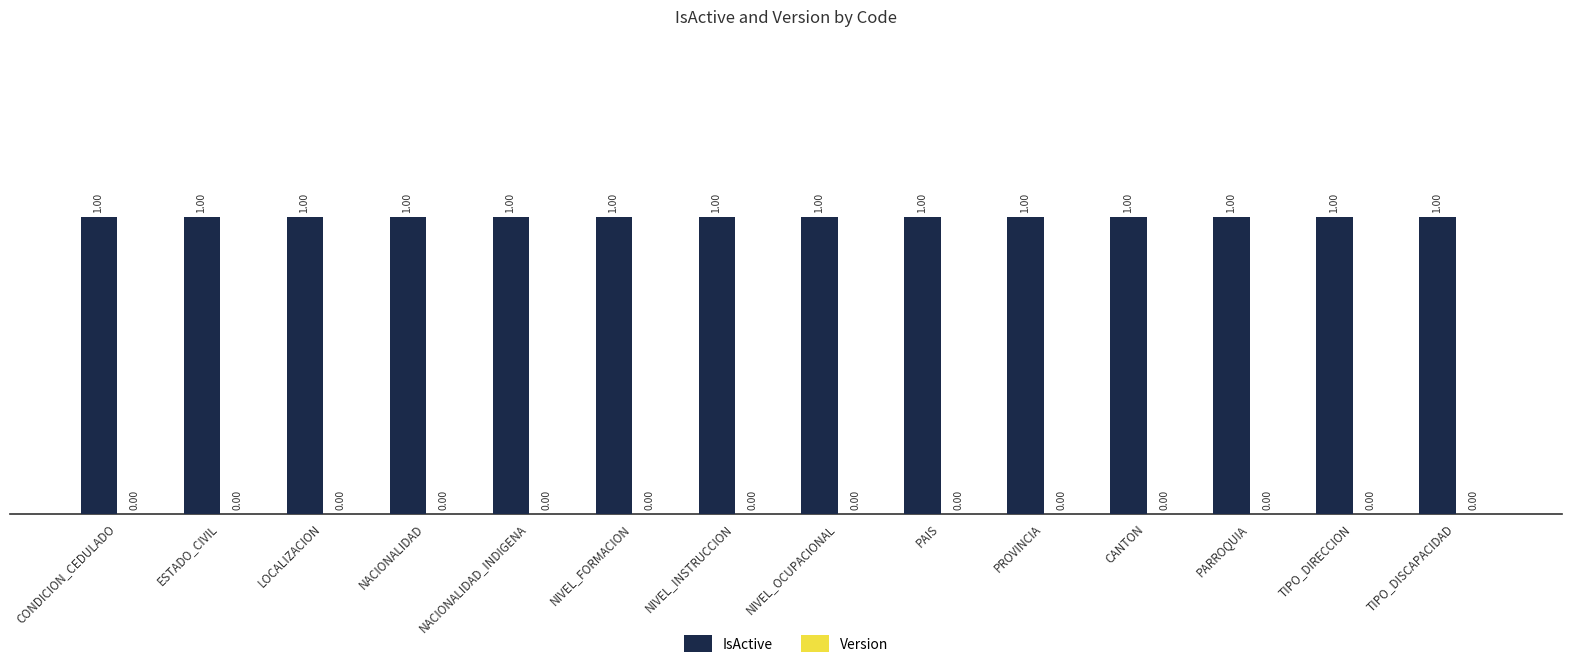

List the series in order of their overall mean, highest first.

IsActive, Version